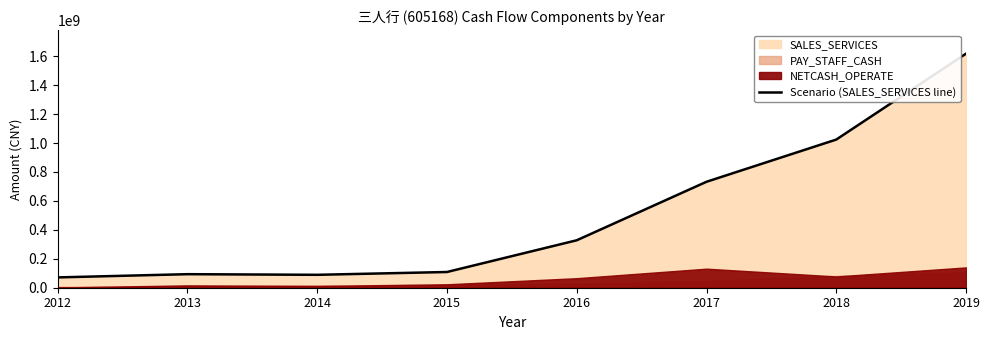

Where is the first local maximum?

2013